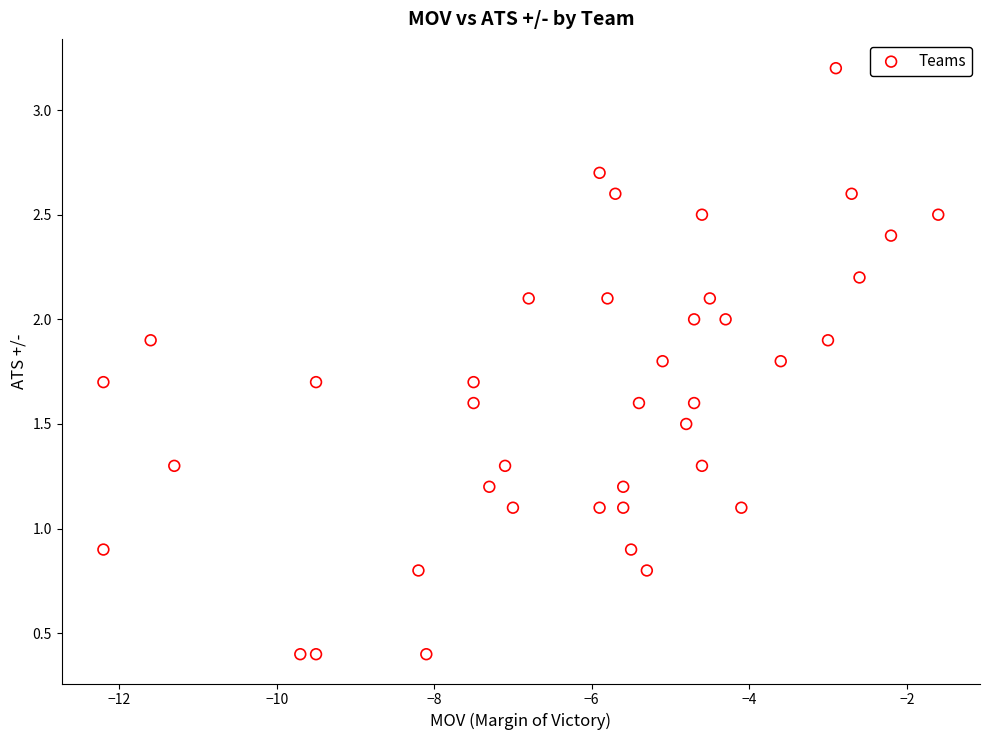

What is the range of Y values (max minus min)?

2.8